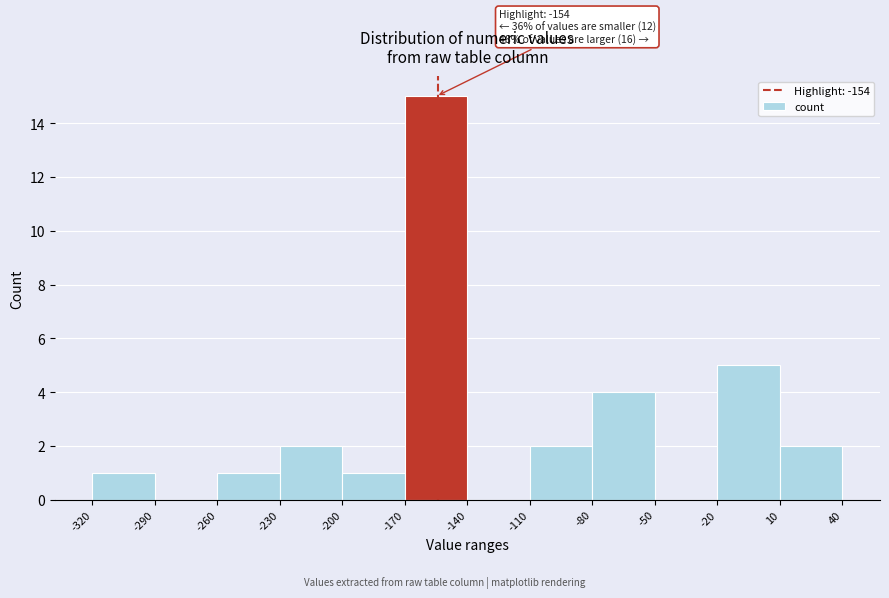

Which range on the x-axis has the tallest bar?

-170 to -140